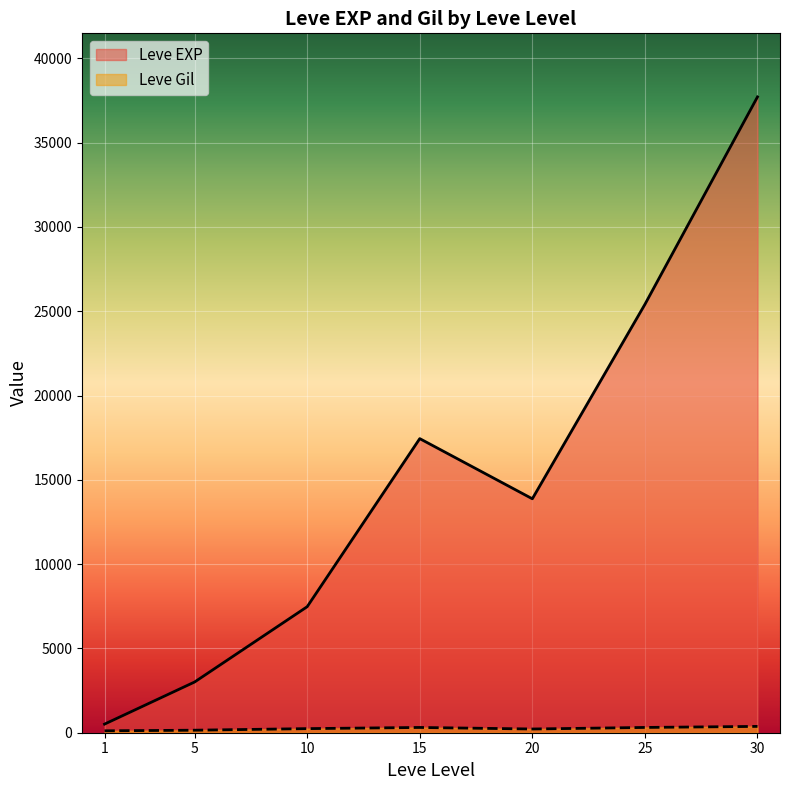

At which category is the sum across all series the highest?

30